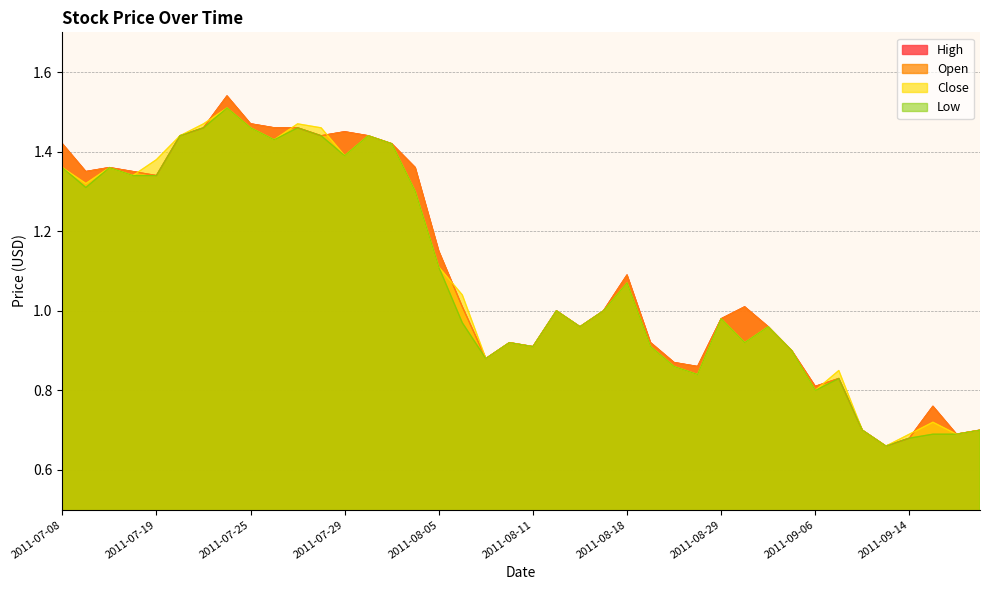

The High series shows 1.3 at 2011-07-19. True or false?

True